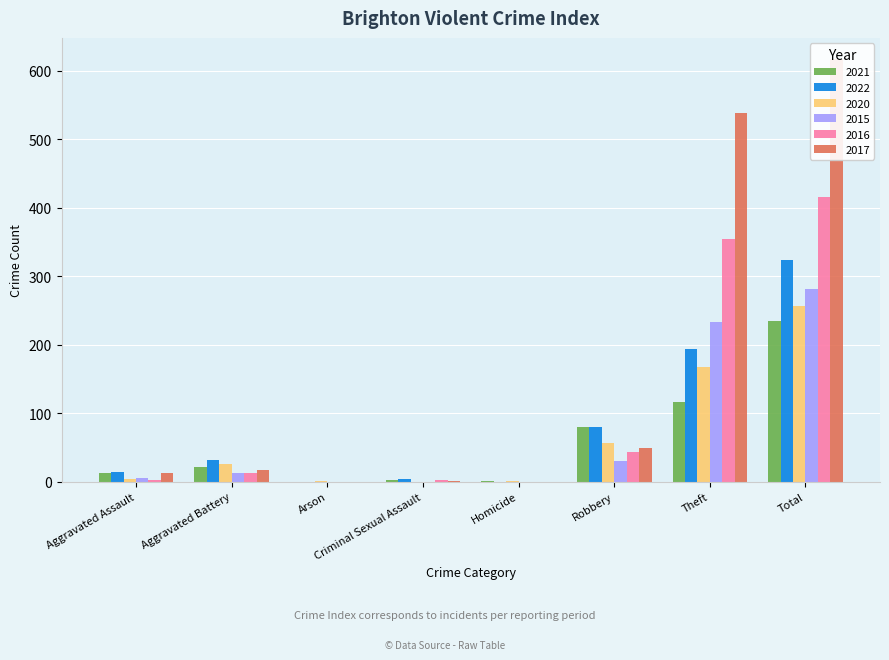

Where is 2021 nearest to the value 117?

Theft